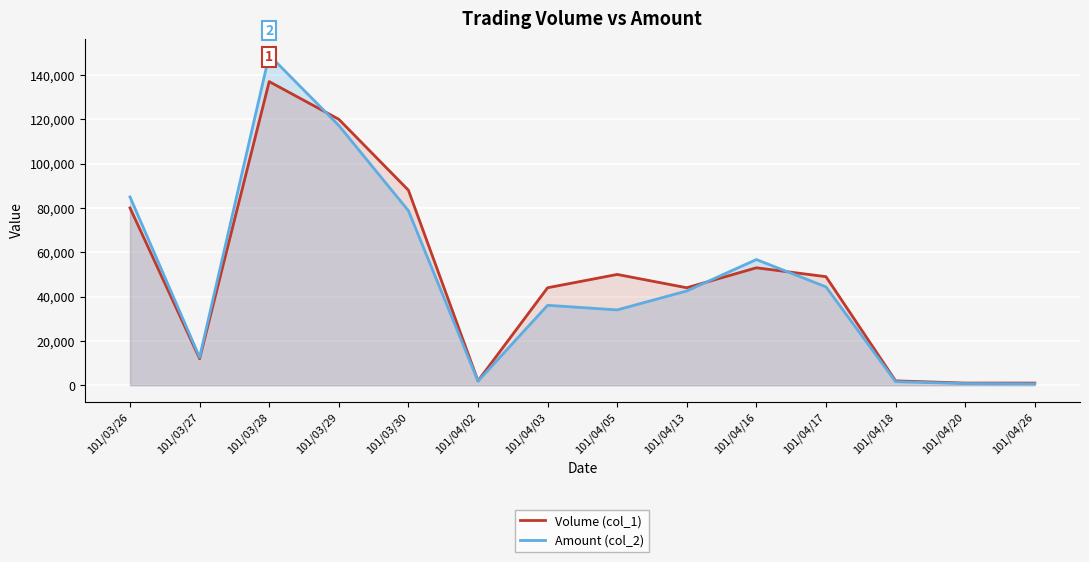

What is the highest value of the Volume (col_1) series?

137000